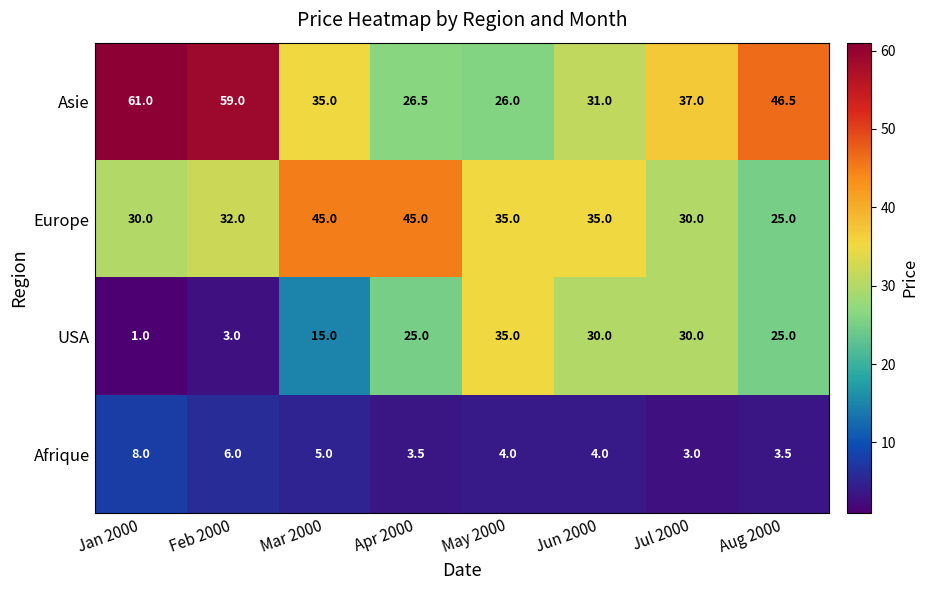

How many data points does each series have?

8